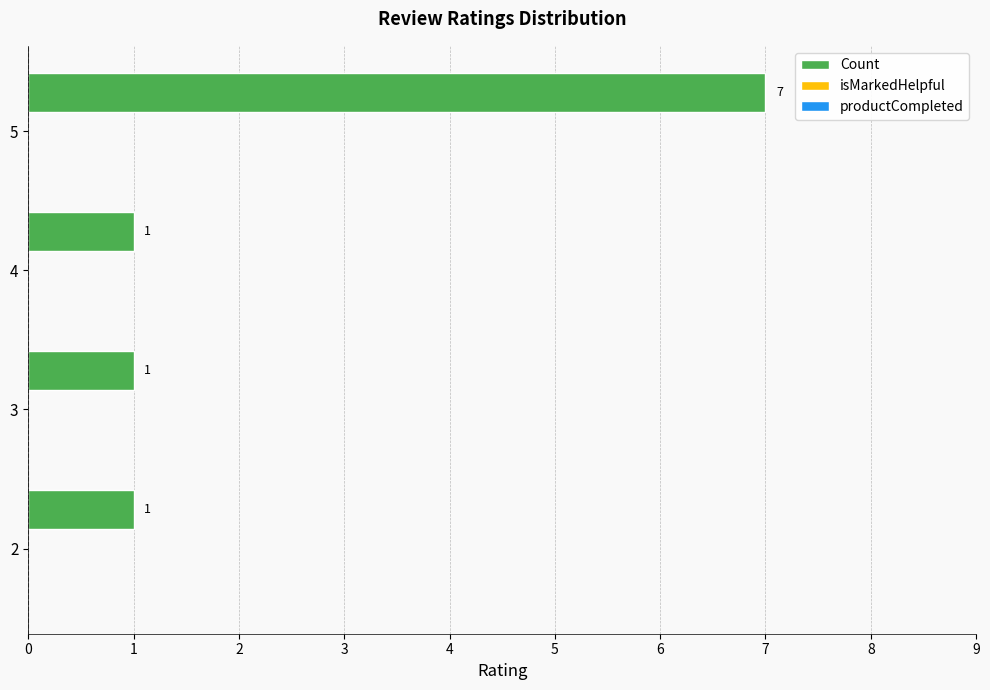

Count the values in the range 1 to 7.

4